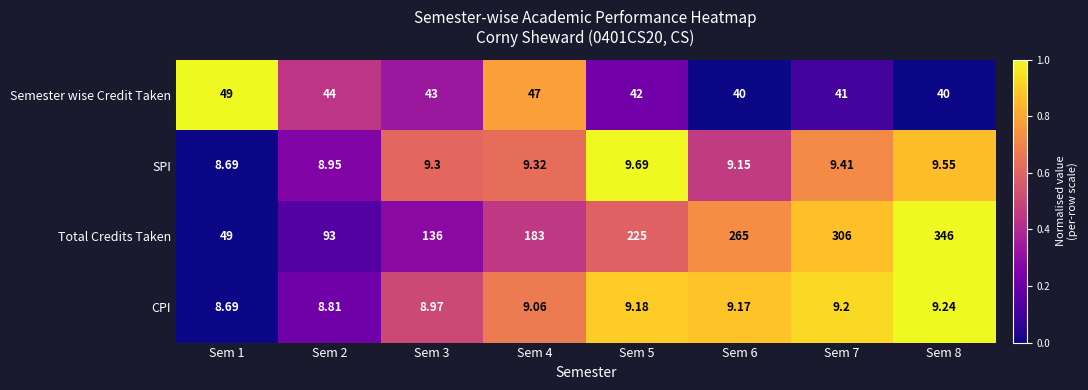

Which series has the largest total across all categories?

Total Credits Taken